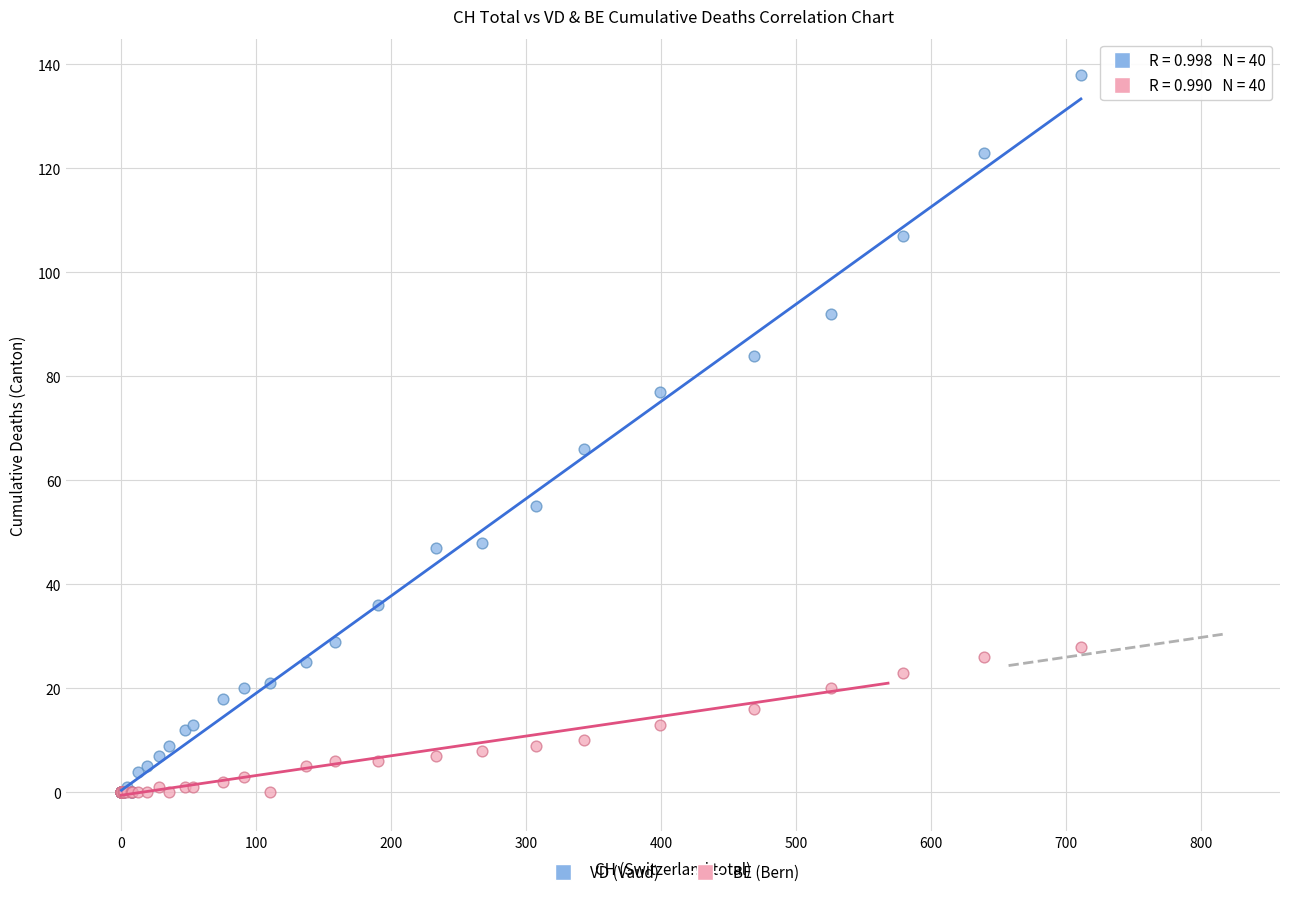

In the VD (Vaud) series, what Y value is closest to 69?

66